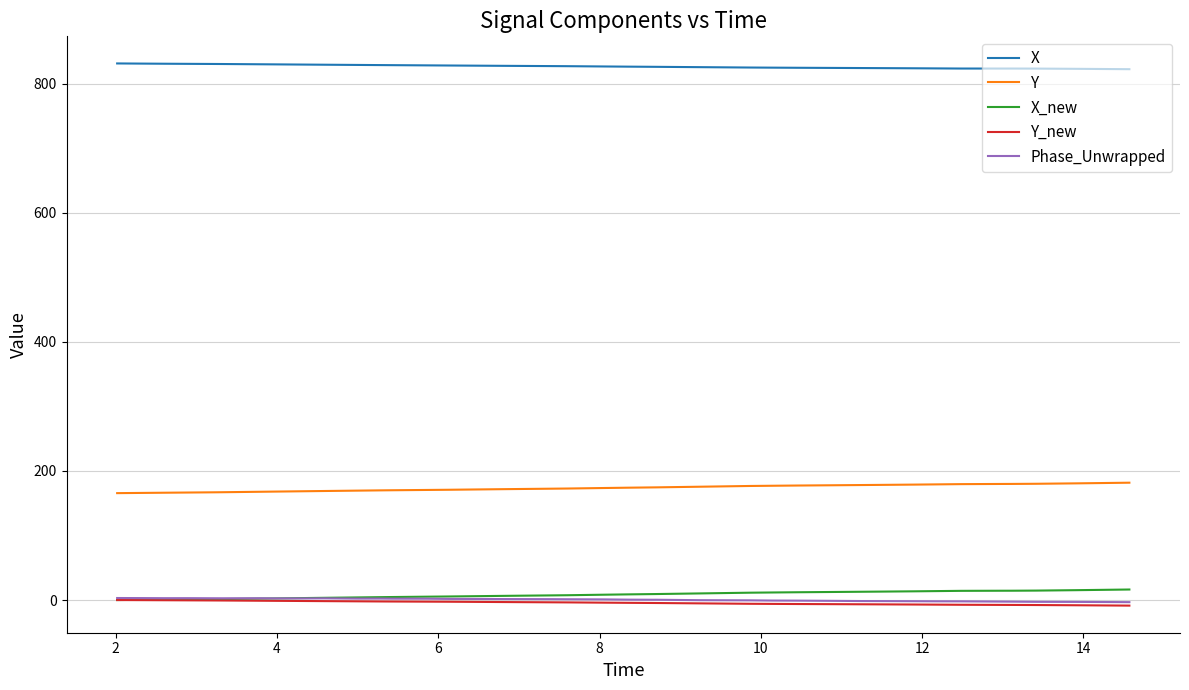

How many times do Phase_Unwrapped and X_new cross each other?

1